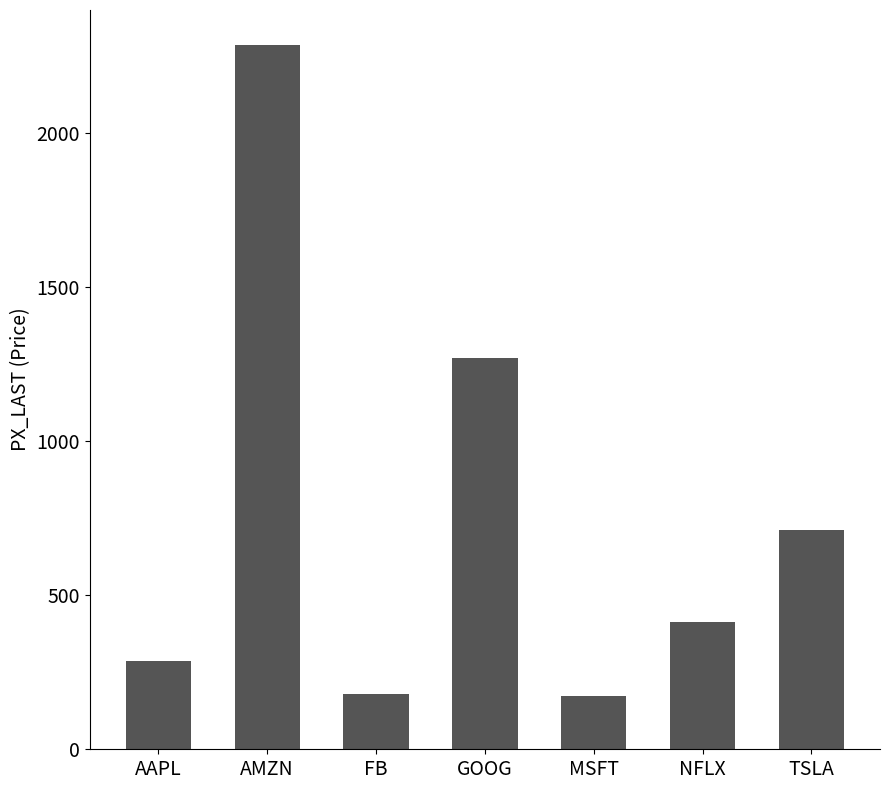

What is the maximum value shown in the chart?

2283.3